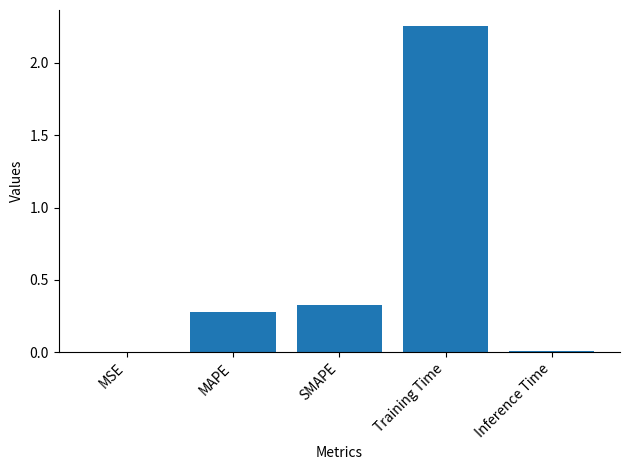

True or false: the data shows 0.3 at SMAPE.

True